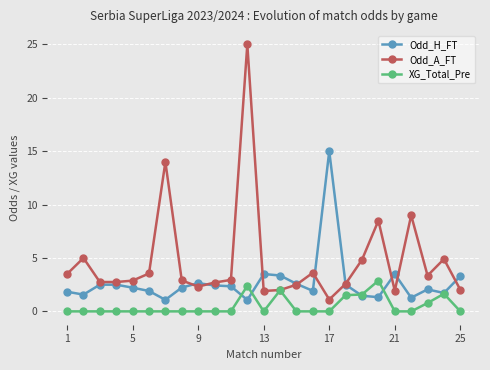

What is the average value of the XG_Total_Pre series?

0.5